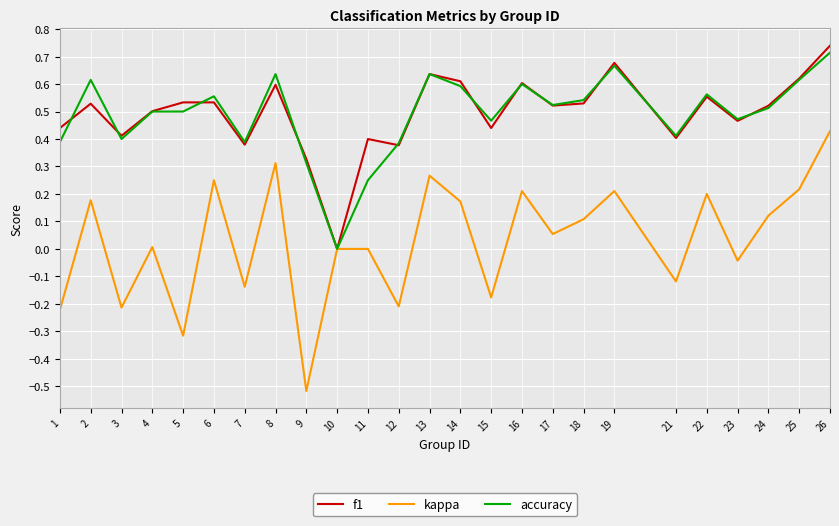

What is the total value across all series at 23?

0.9